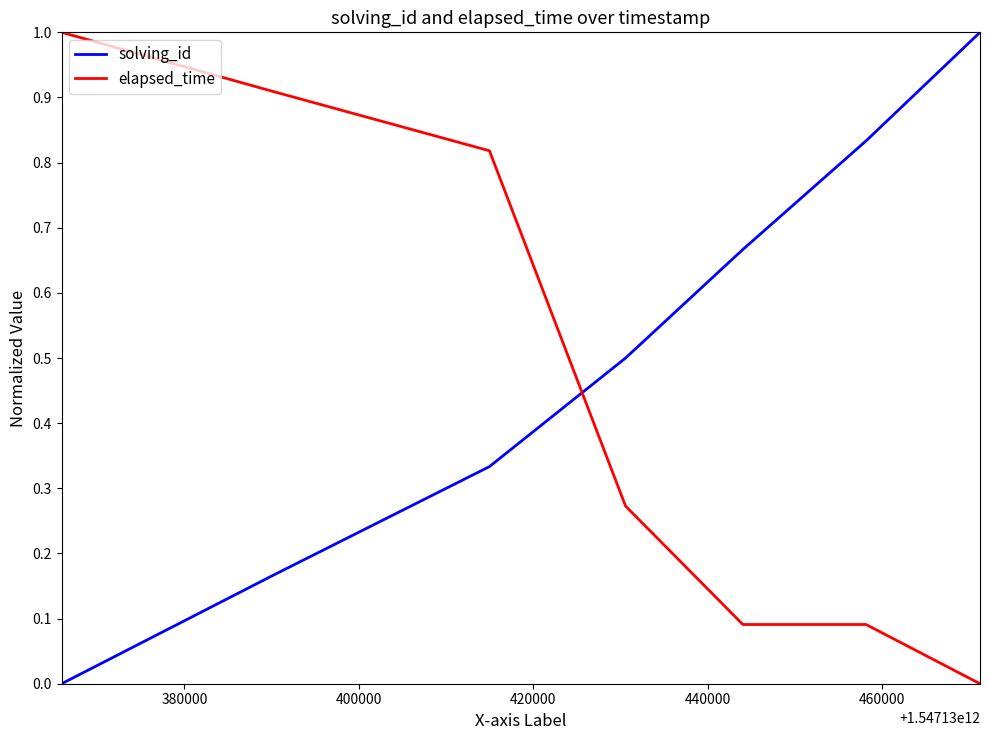

What is the maximum value for solving_id?

1.0